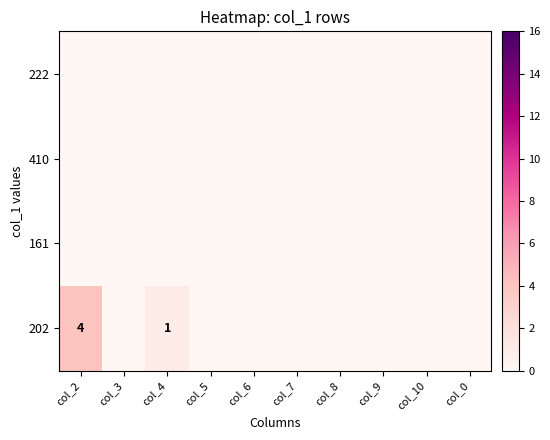

The 202 series shows 2 at col_4. True or false?

False